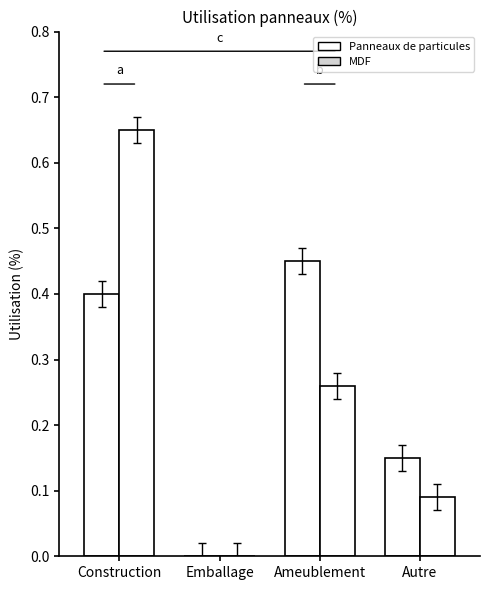

What is the sum of the MDF values at Autre and Emballage?

0.1